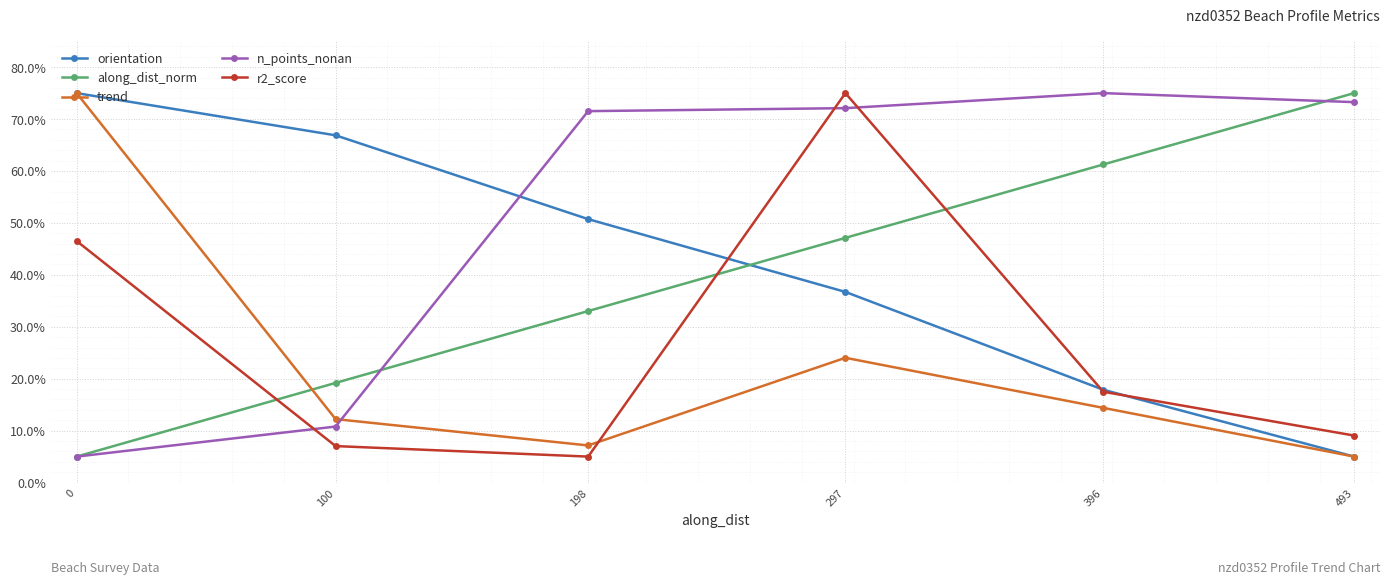

True or false: r2_score has more than 1 points higher than both neighbors.

False